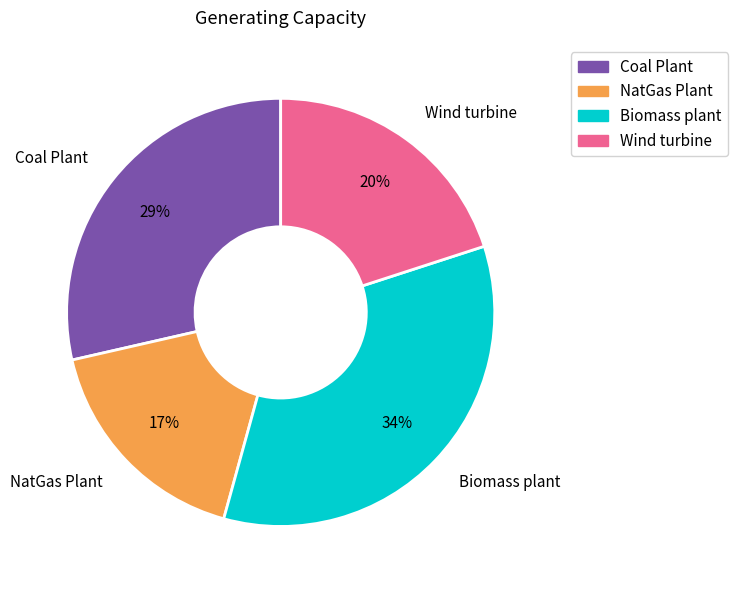

Rank the categories by value from lowest to highest.

NatGas Plant, Wind turbine, Coal Plant, Biomass plant